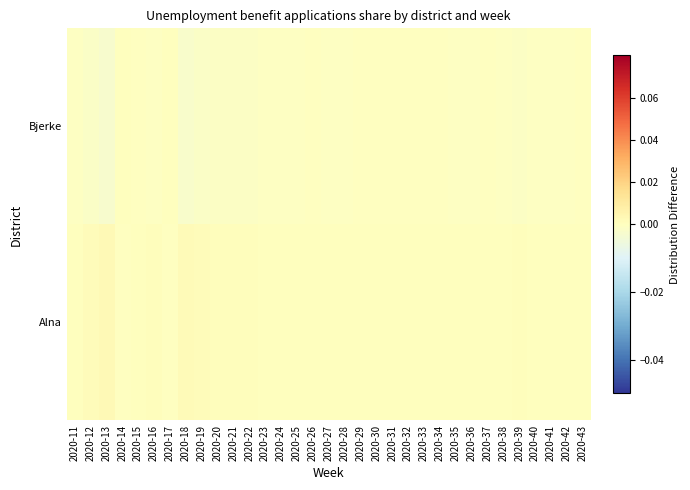

At which category does the chart reach its peak across all series?

2020-13